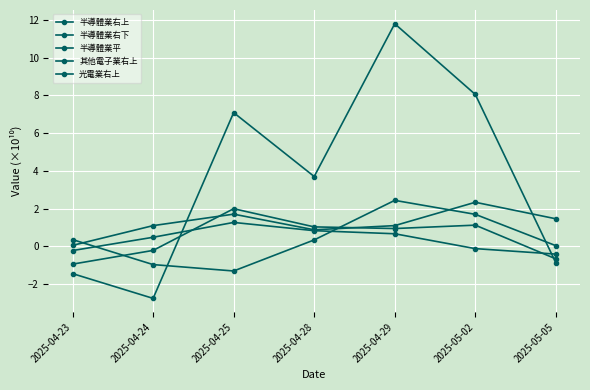

Is the value of 光電業右上 at 2025-04-23 greater than the value of 其他電子業右上 at 2025-05-02?

No